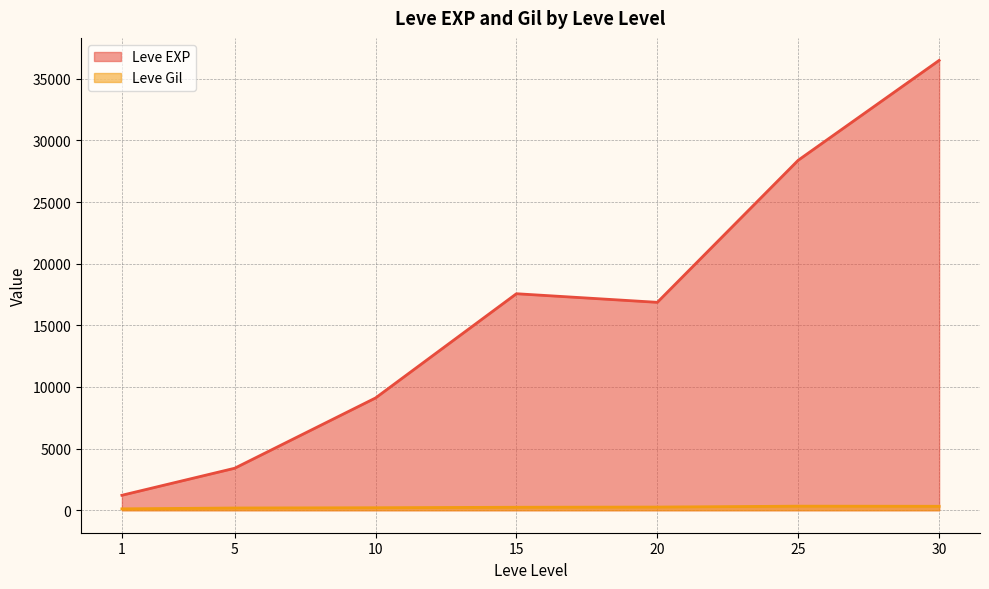

Is the value of Leve Gil at 5 greater than the value of Leve EXP at 10?

No